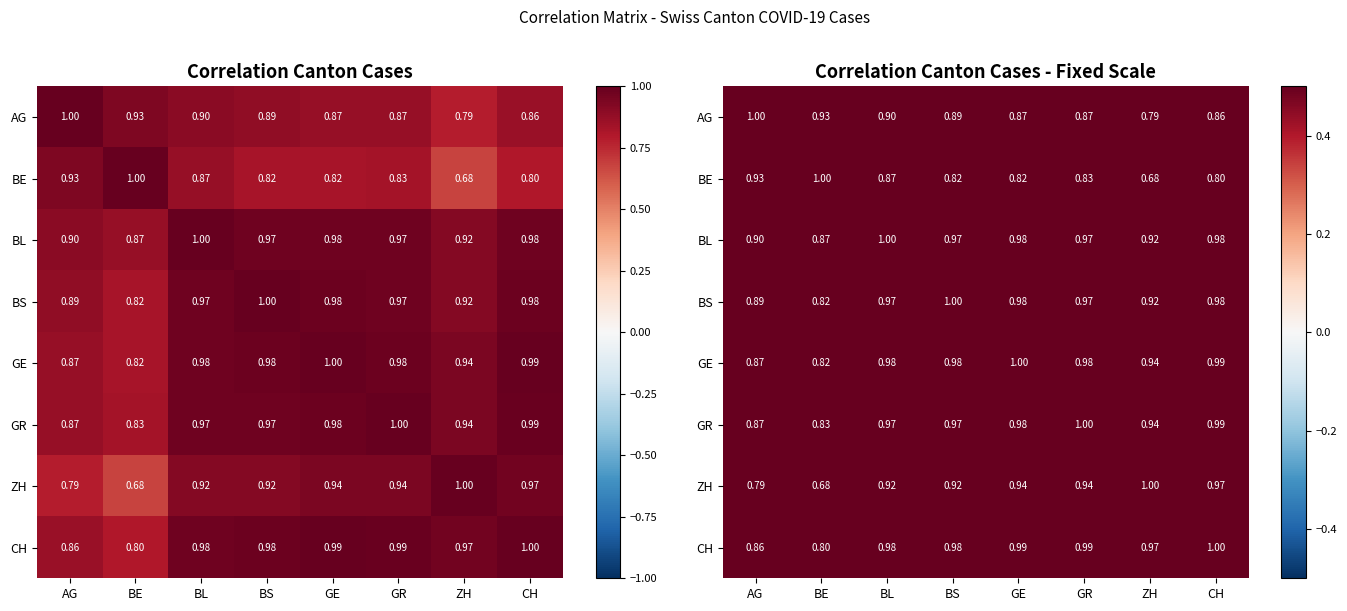

Where is CH nearest to the value 0?

BE